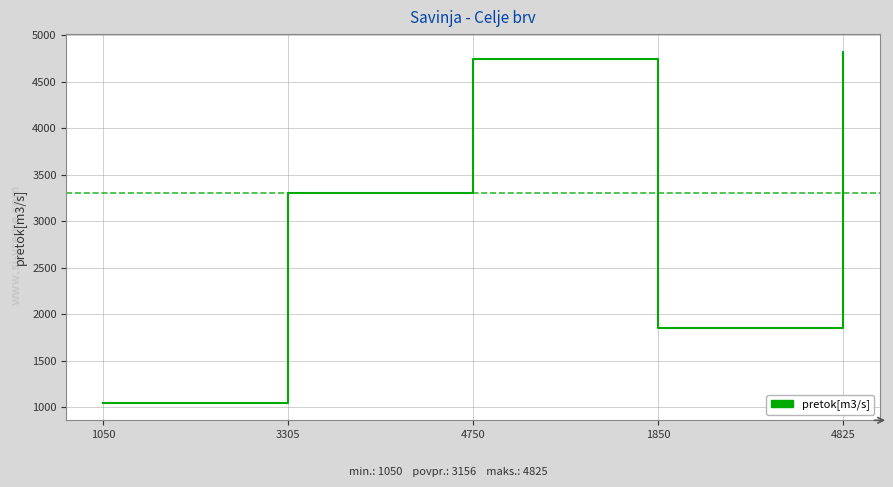

Which category has the lowest value across all series?

1050